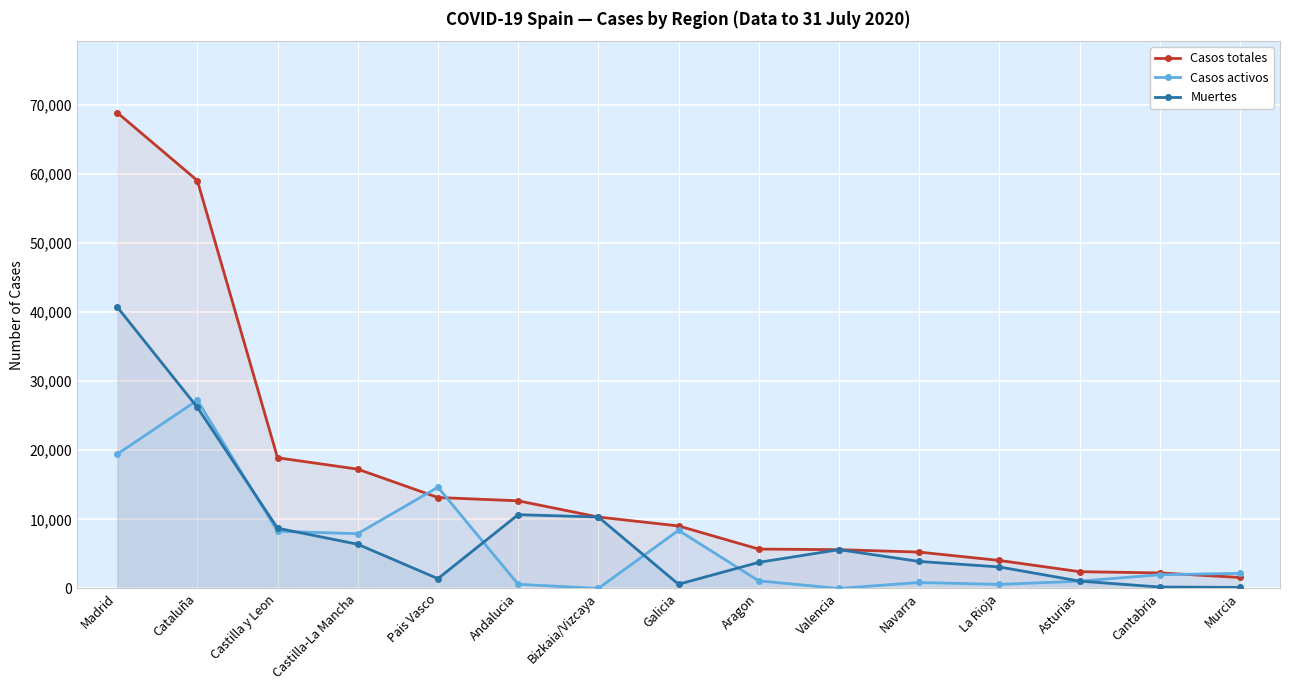

The value of Casos activos at Castilla y Leon is 8267. True or false?

True